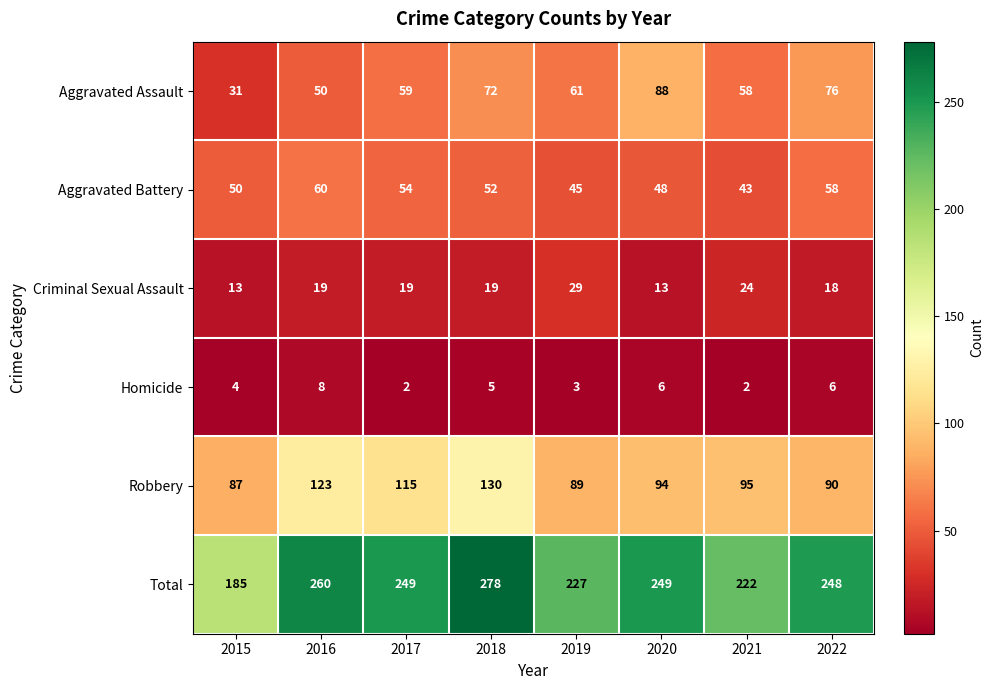

Is it true that Robbery equals 39 at 2017?

False